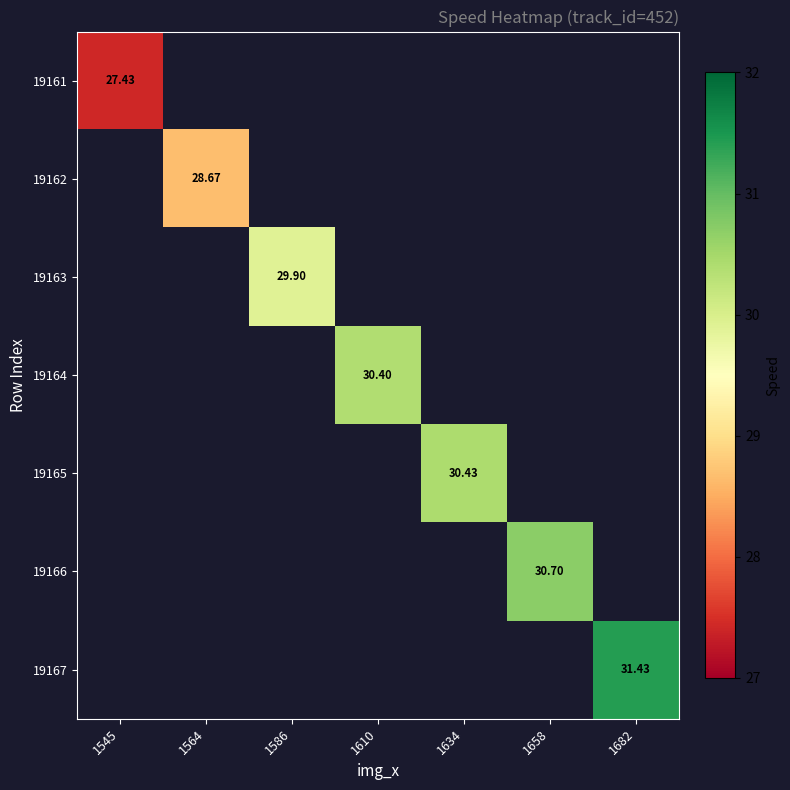

How many categories are shown in the chart?

7